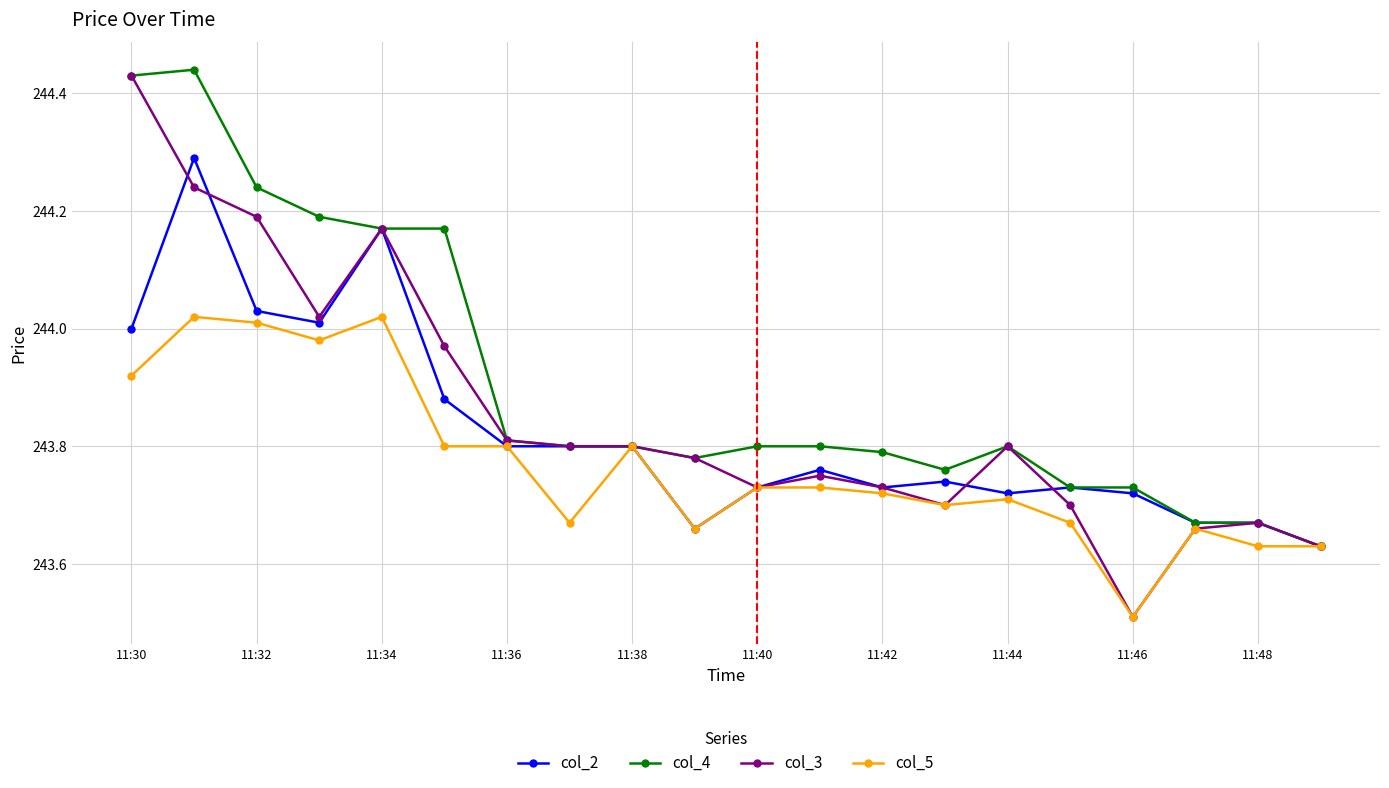

How many series are shown in this chart?

4